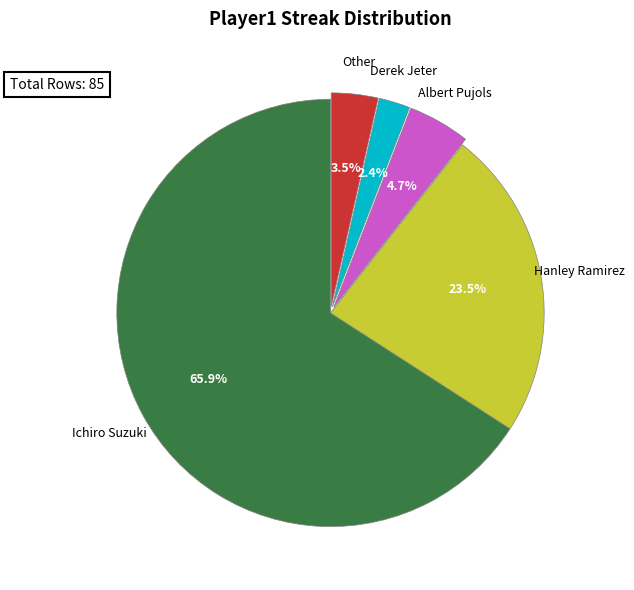

To the nearest percent, what is the average slice percentage?

20%